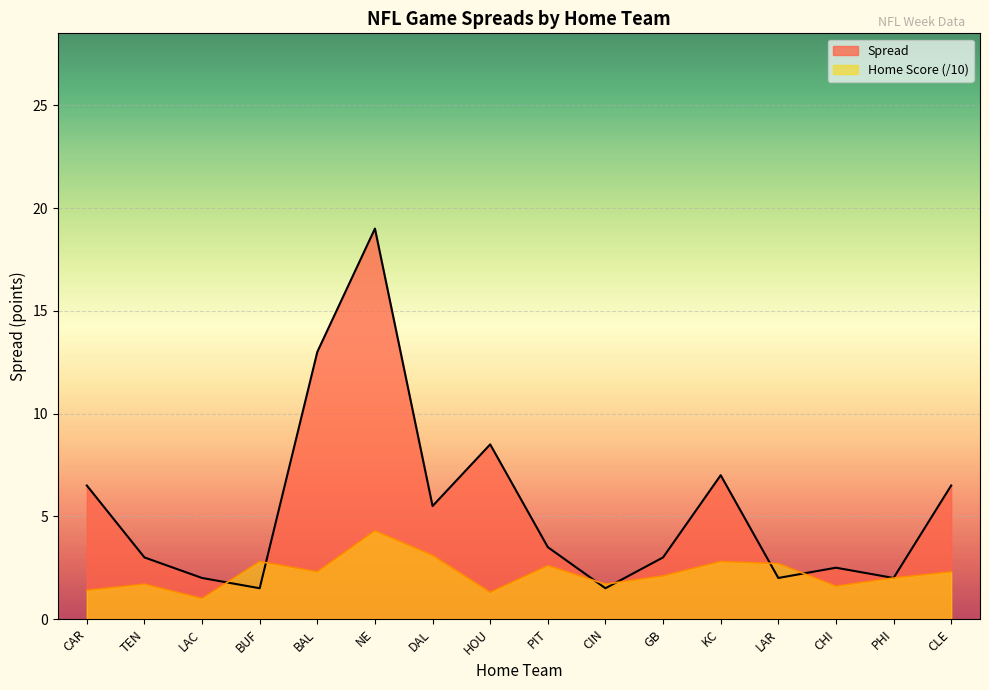

True or false: the data shows 27.1 at NE.

False